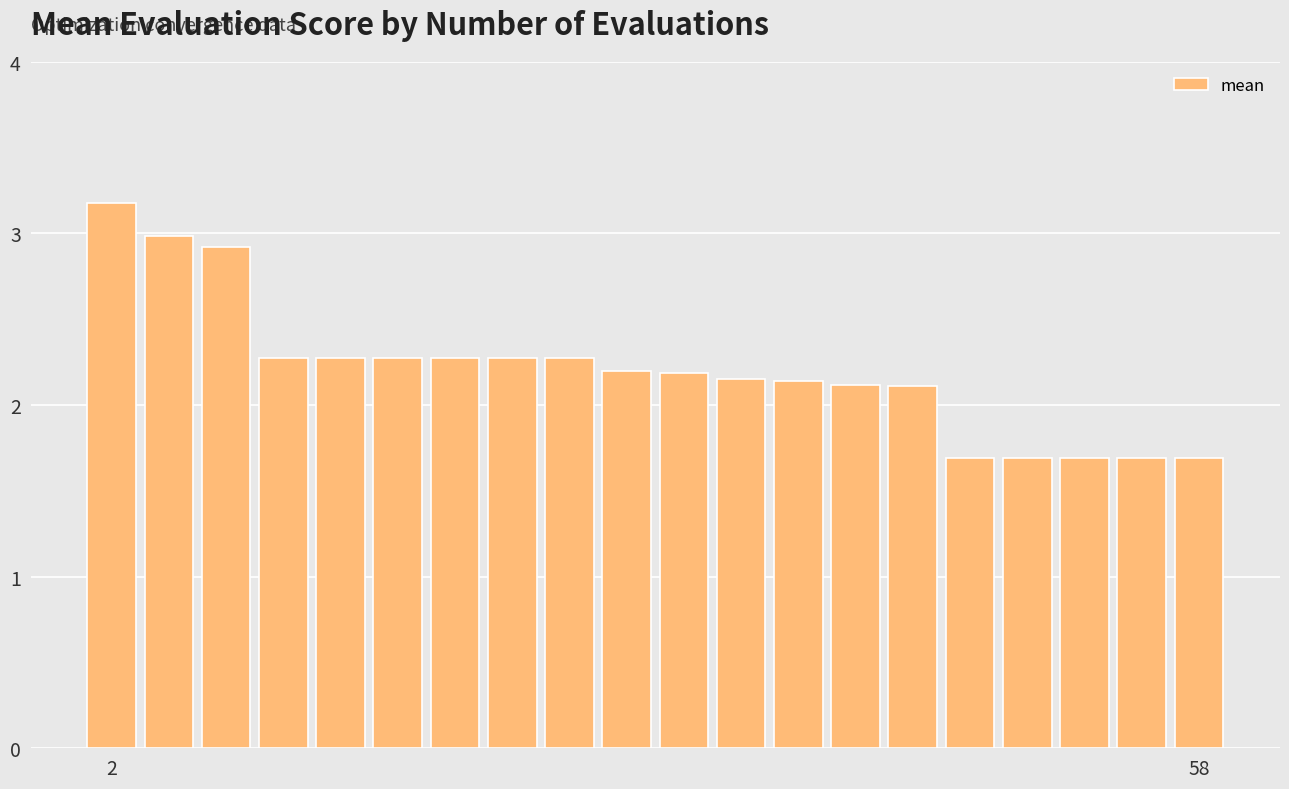

What is the value of the 16th bar from the left?

1.7